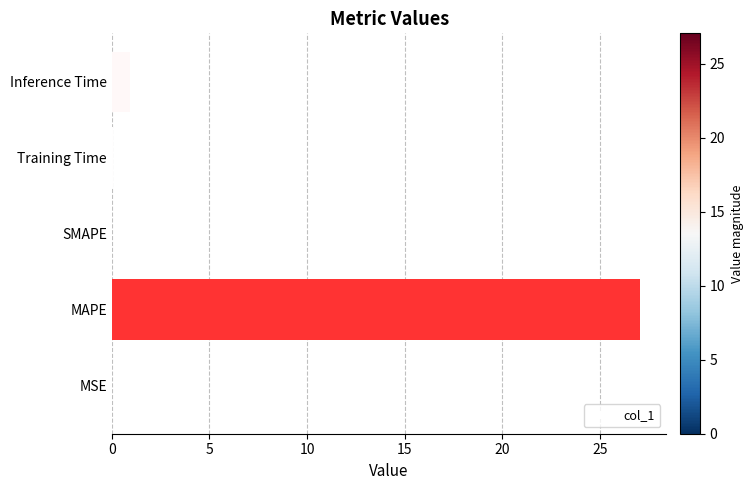

Which has a higher value, SMAPE or MAPE?

MAPE